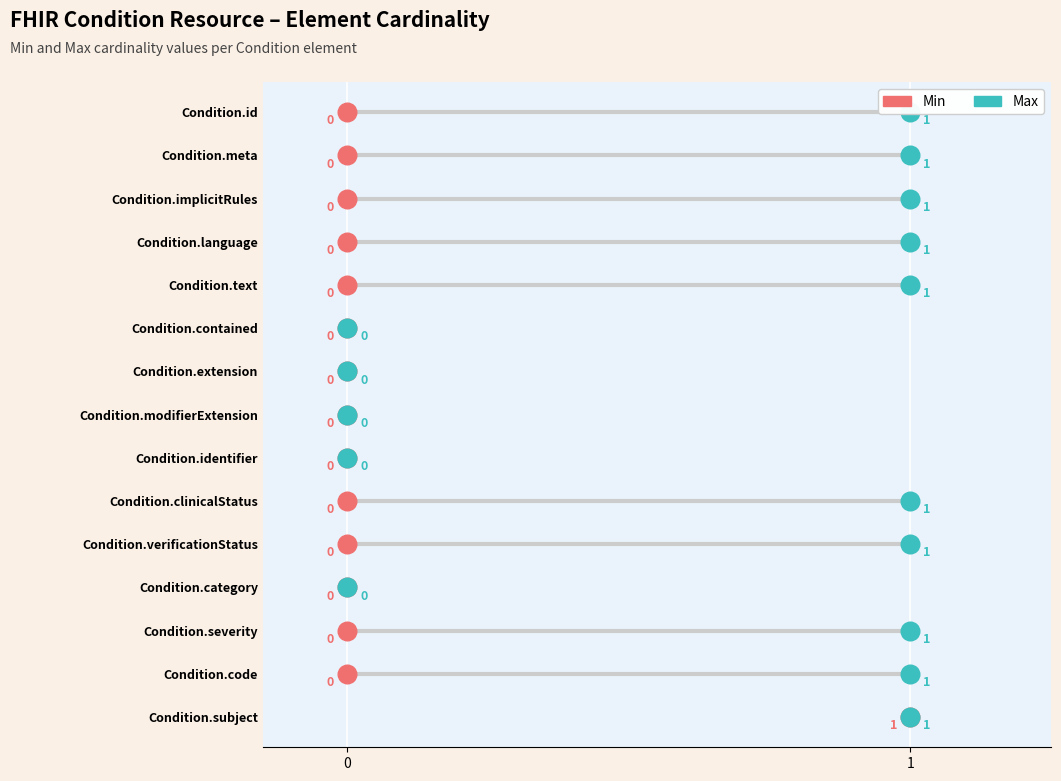

What are all the series names shown in the legend?

Min, Max